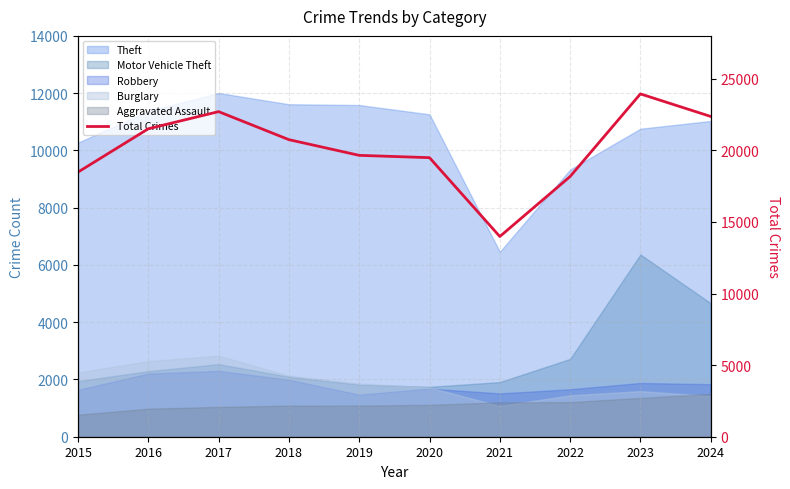

What is the value of the 9th point from the left?

23948